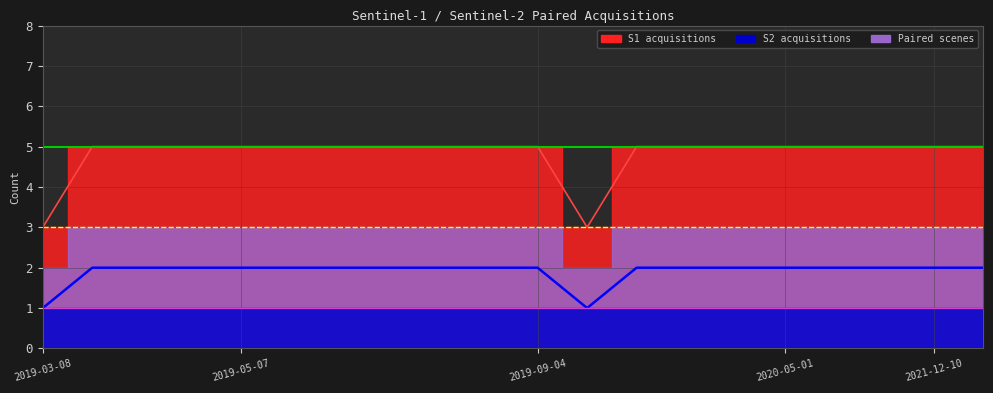

Which series changed the most between 2019-09-04 and 2020-05-01?

S1 acquisitions